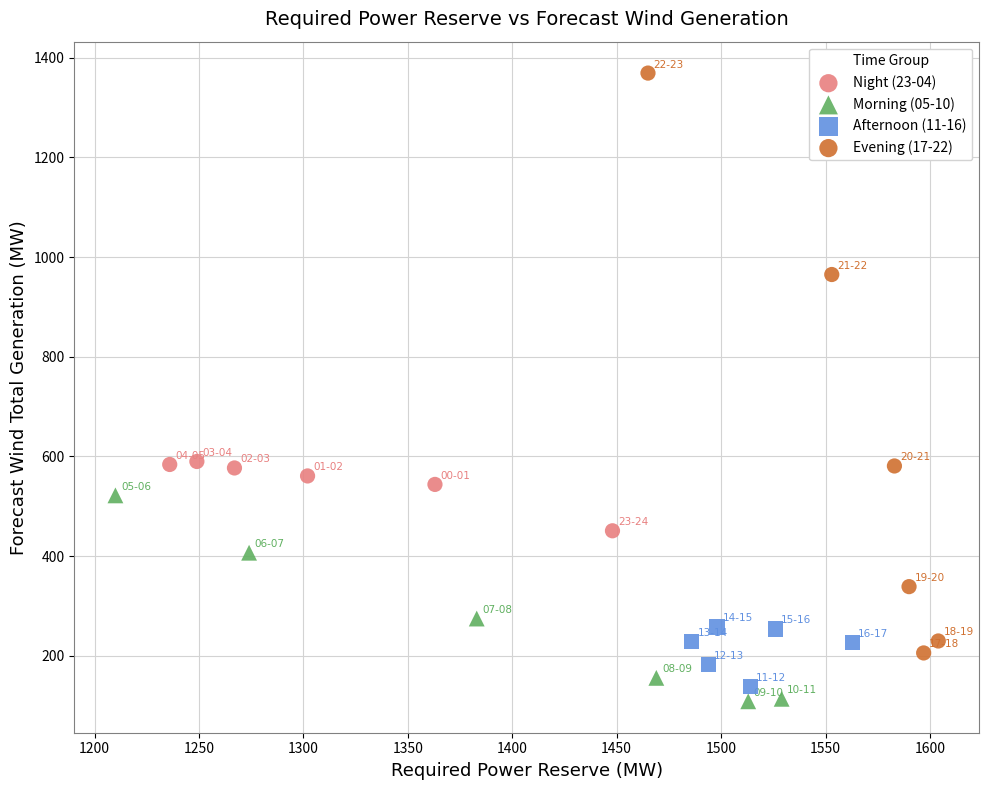

Which series contains the highest Y value?

Evening (17-22)